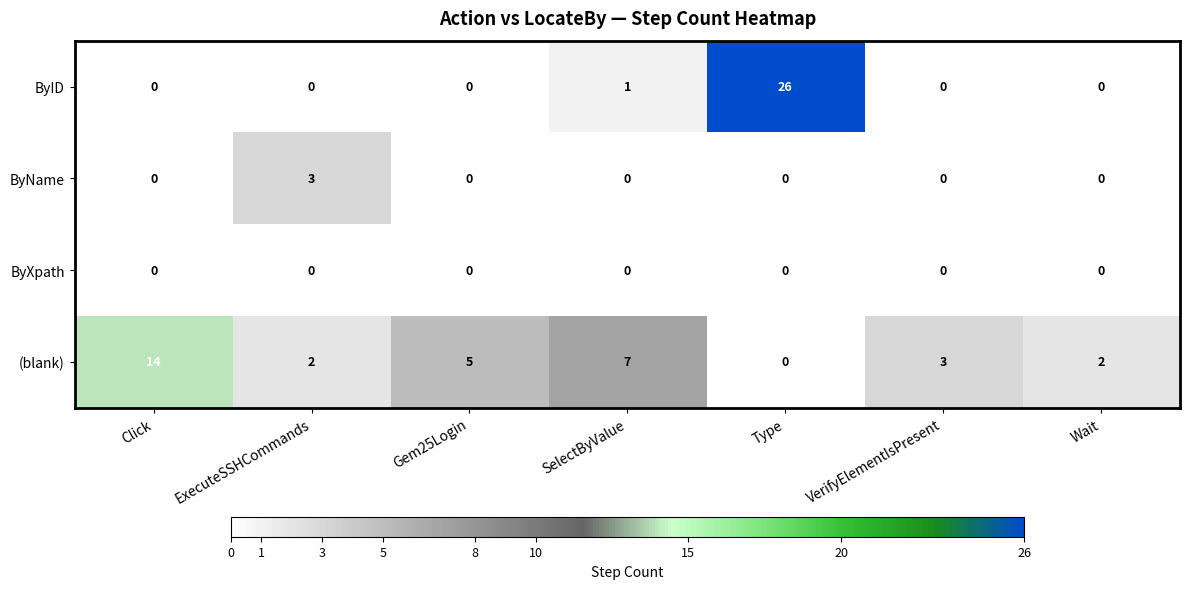

Reading right to left, list all the values displayed in this chart.

ByID: Wait=0	VerifyElementIsPresent=0	Type=26	SelectByValue=1	Gem25Login=0	ExecuteSSHCommands=0	Click=0
ByName: Wait=0	VerifyElementIsPresent=0	Type=0	SelectByValue=0	Gem25Login=0	ExecuteSSHCommands=3	Click=0
ByXpath: Wait=0	VerifyElementIsPresent=0	Type=0	SelectByValue=0	Gem25Login=0	ExecuteSSHCommands=0	Click=0
(blank): Wait=2	VerifyElementIsPresent=3	Type=0	SelectByValue=7	Gem25Login=5	ExecuteSSHCommands=2	Click=14